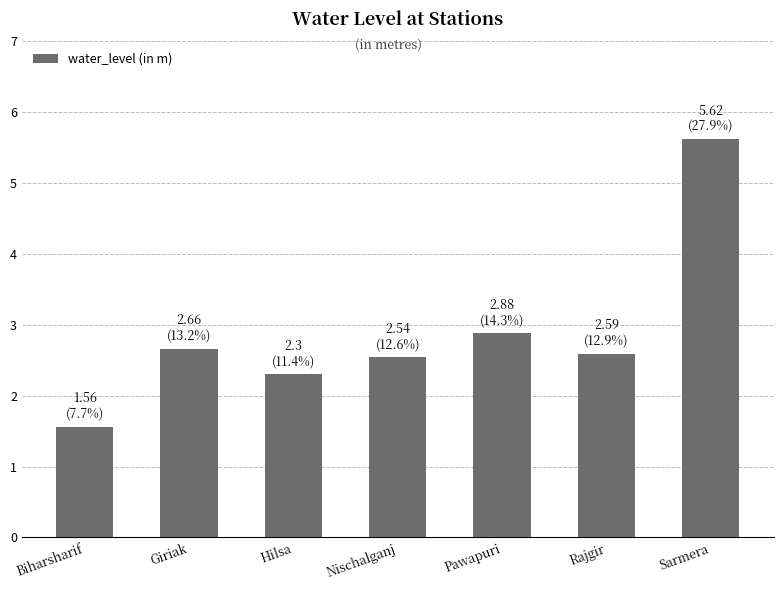

Reading right to left, transcribe all the data shown in this chart.

Sarmera=5.6	Rajgir=2.6	Pawapuri=2.9	Nischalganj=2.5	Hilsa=2.3	Giriak=2.7	Biharsharif=1.6